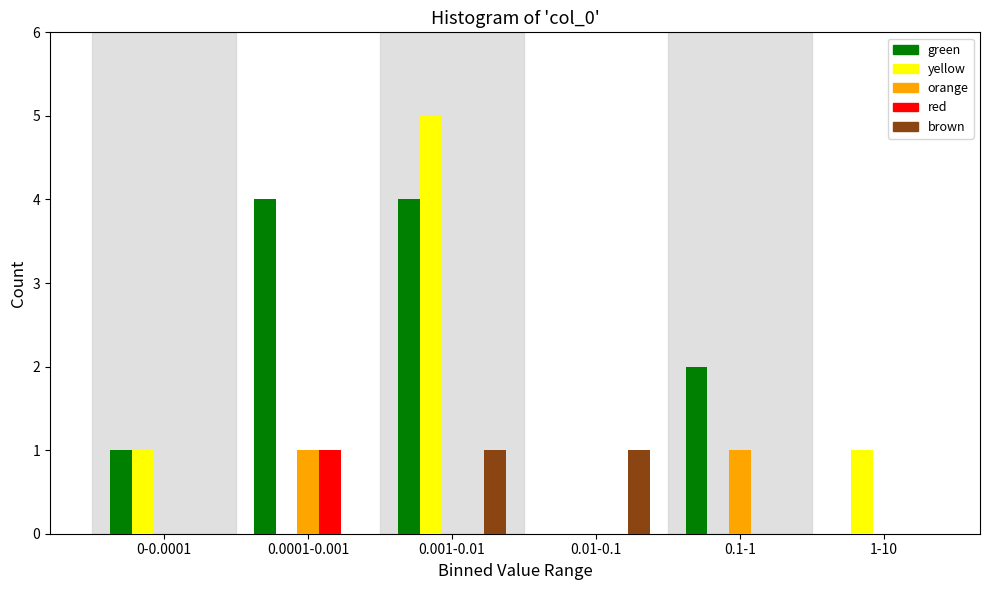

Reading left to right, extract all data points from this chart.

green: 0-0.0001=1	0.0001-0.001=4	0.001-0.01=4	0.01-0.1=0	0.1-1=2	1-10=0
yellow: 0-0.0001=1	0.0001-0.001=0	0.001-0.01=5	0.01-0.1=0	0.1-1=0	1-10=1
orange: 0-0.0001=0	0.0001-0.001=1	0.001-0.01=0	0.01-0.1=0	0.1-1=1	1-10=0
red: 0-0.0001=0	0.0001-0.001=1	0.001-0.01=0	0.01-0.1=0	0.1-1=0	1-10=0
brown: 0-0.0001=0	0.0001-0.001=0	0.001-0.01=1	0.01-0.1=1	0.1-1=0	1-10=0